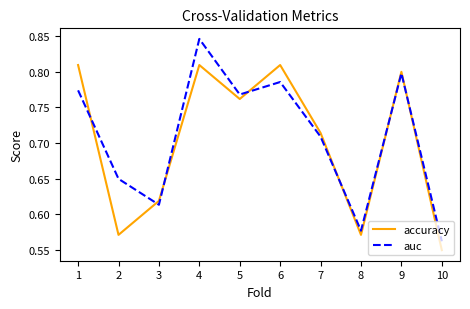

Does the chart display data point markers on the line(s)?

No